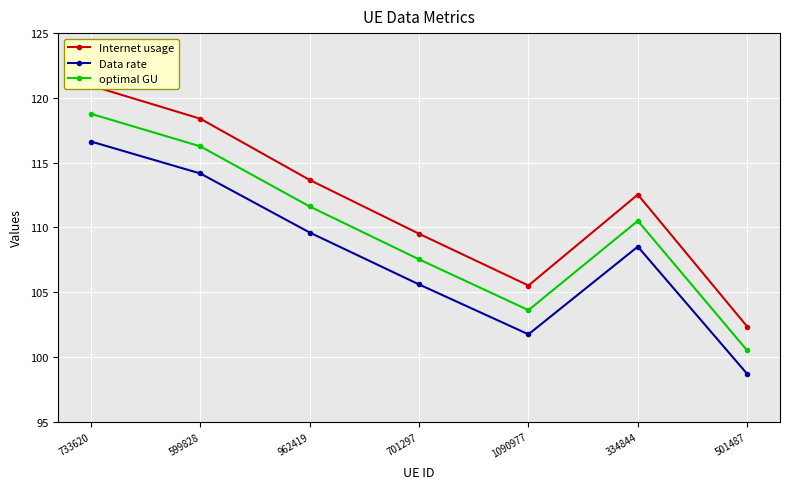

Which series has the largest total across all categories?

Internet usage